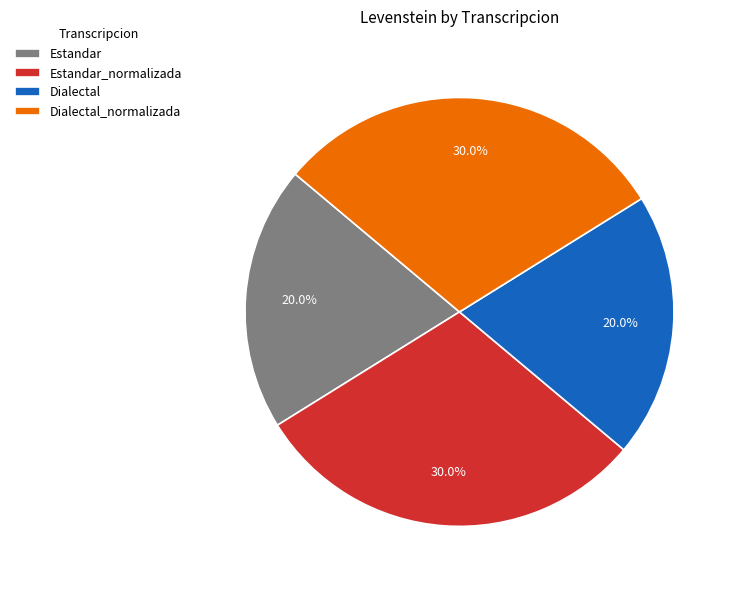

How much of the chart is everything except Estandar_normalizada?

70.0%